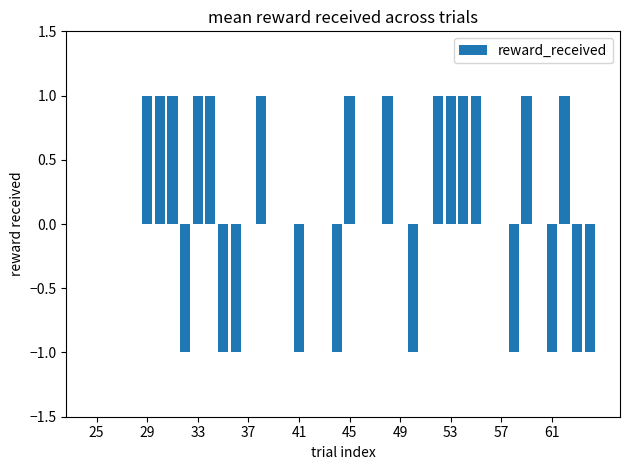

What is the sum of all values?

4